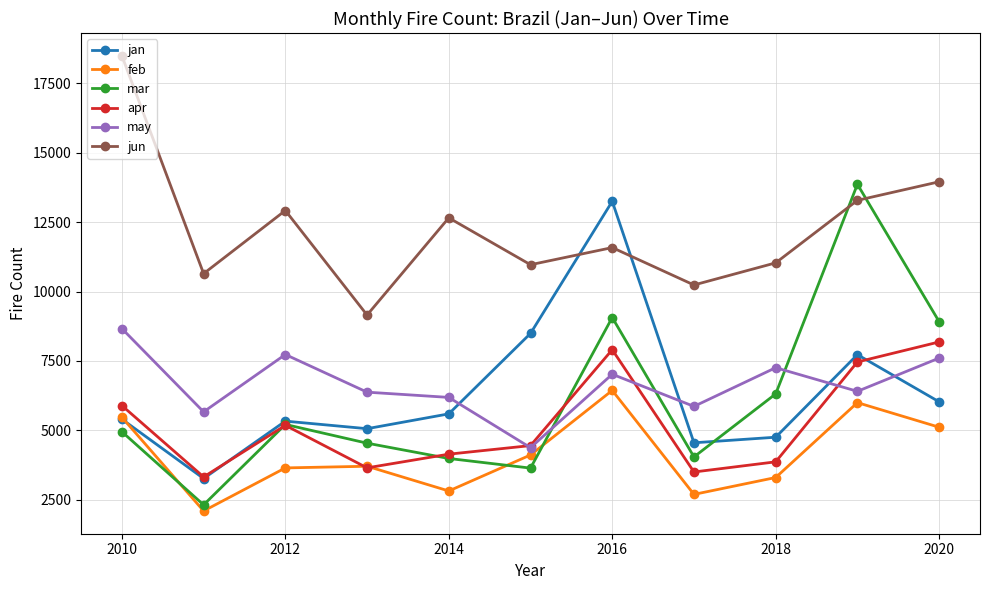

What is the greatest value displayed?

18495